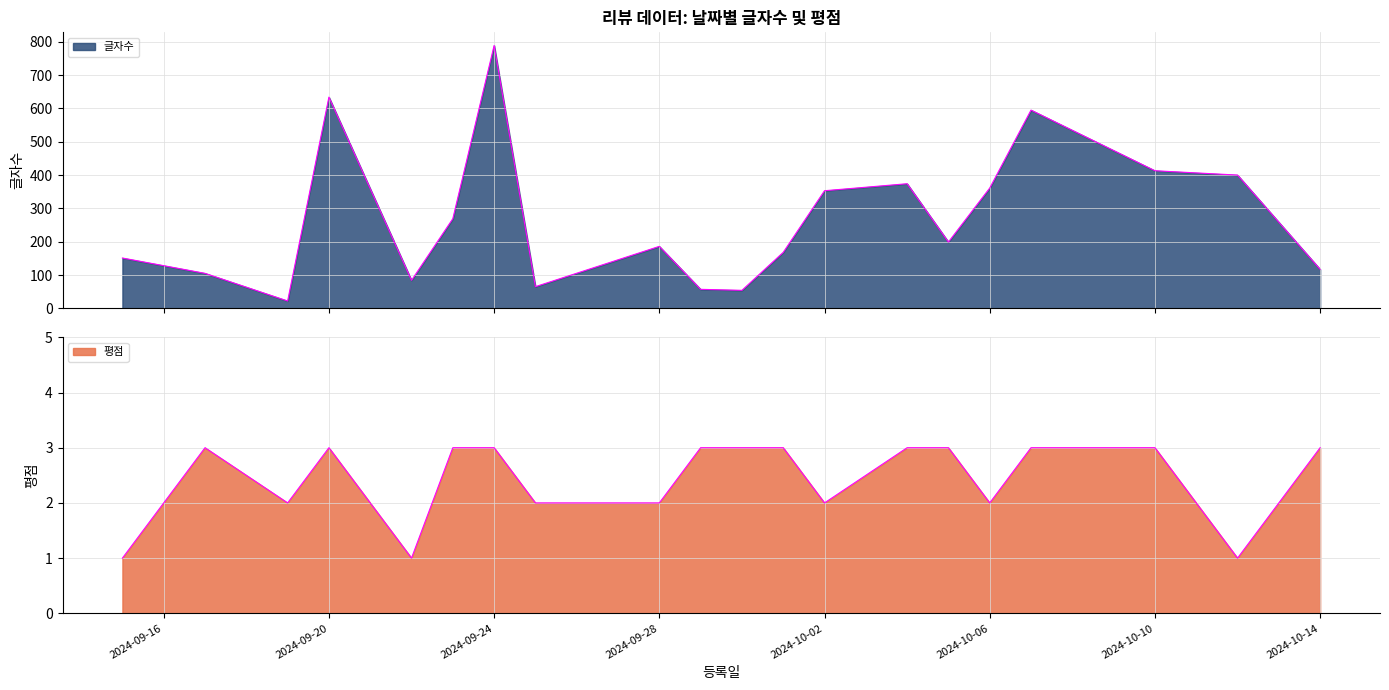

How many data points does each series have?

20